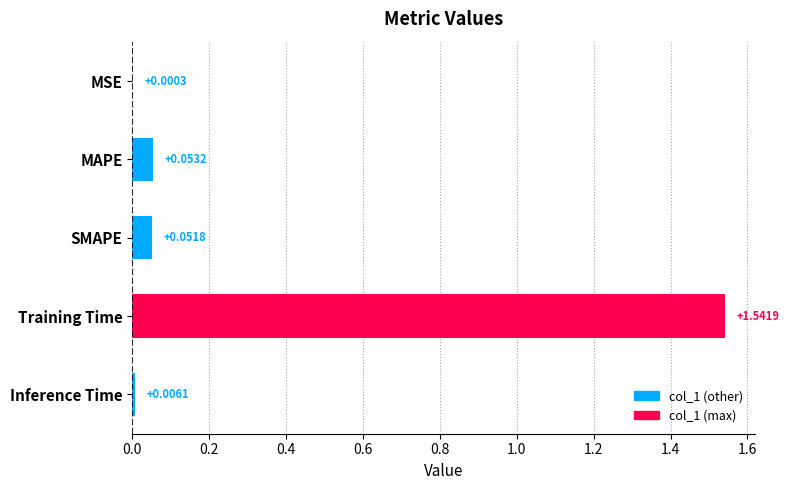

Which label corresponds to the largest value in the chart?

Training Time